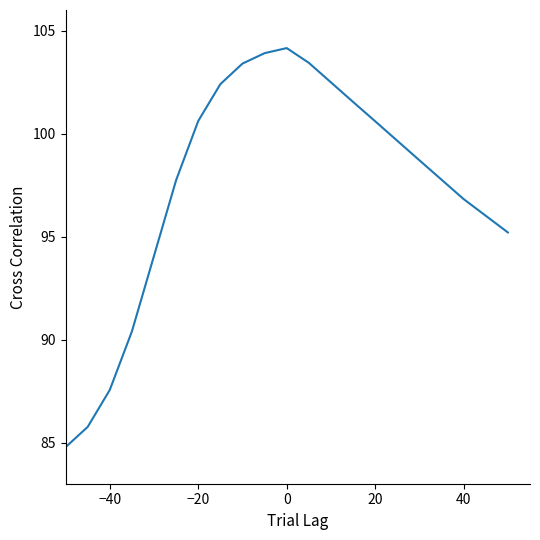

What is the smallest value displayed?

84.8